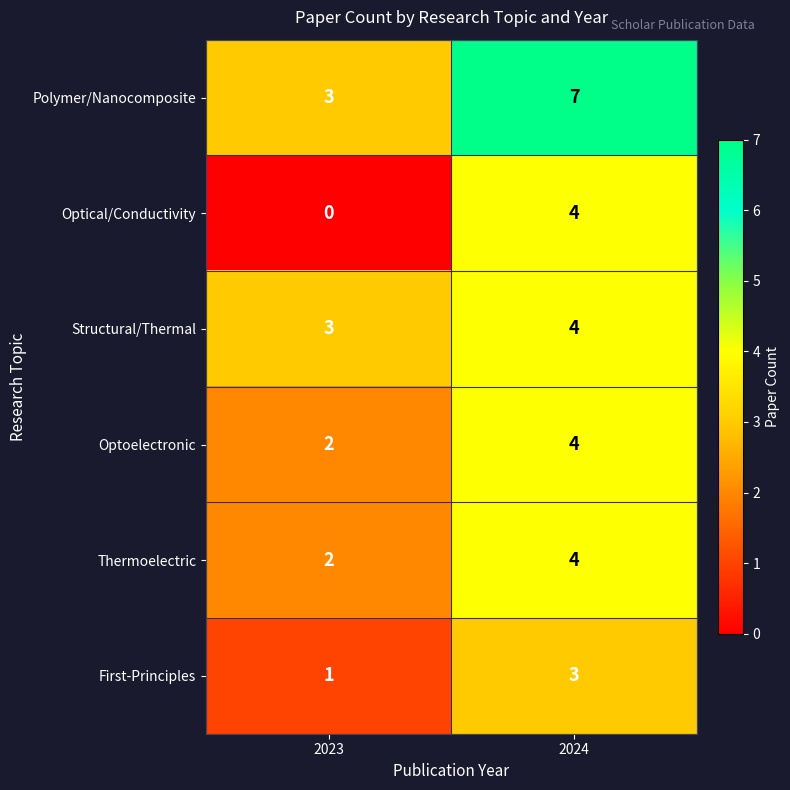

What is the average value of the Structural/Thermal series?

4